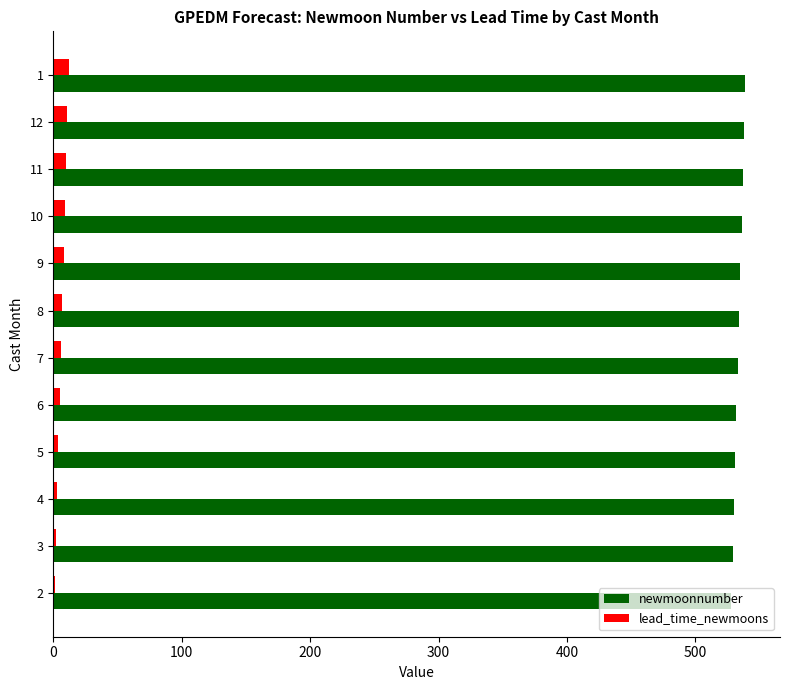

The value of newmoonnumber at 5 is 371. True or false?

False